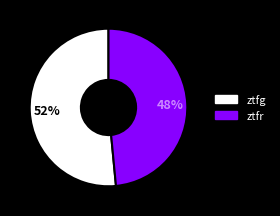

How many segments does this pie chart have?

2